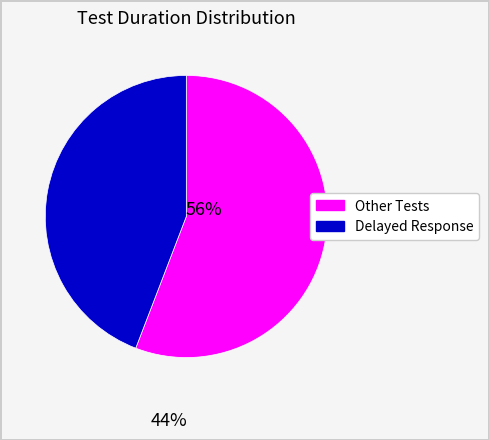

Does any single category account for the majority?

Yes